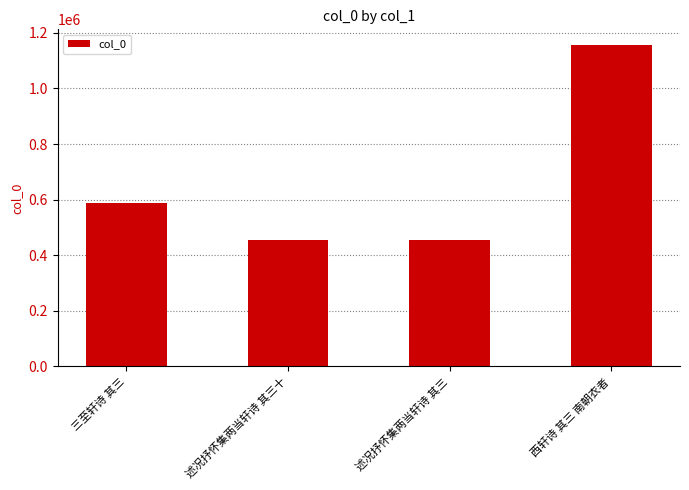

What position from the right is 三至轩诗 其三?

4